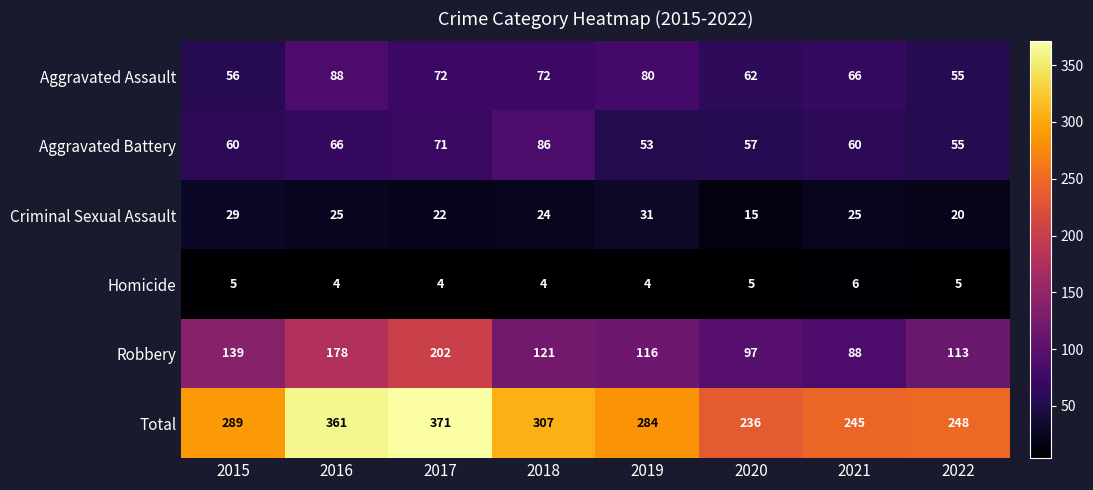

Which series has the largest total across all categories?

Total